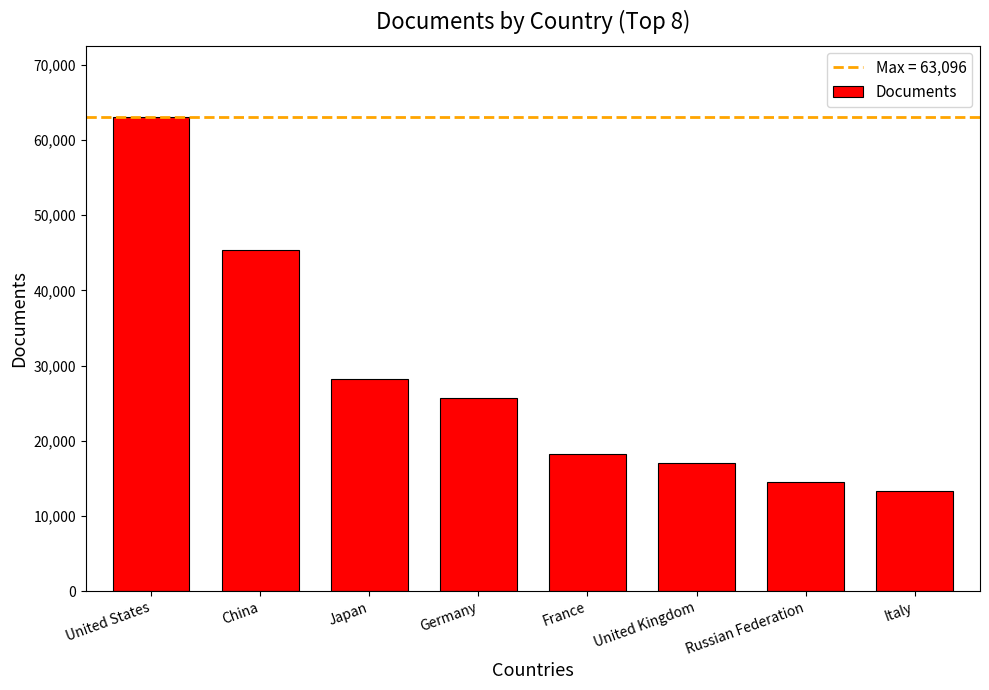

Where is the data nearest to the value 38182?

China